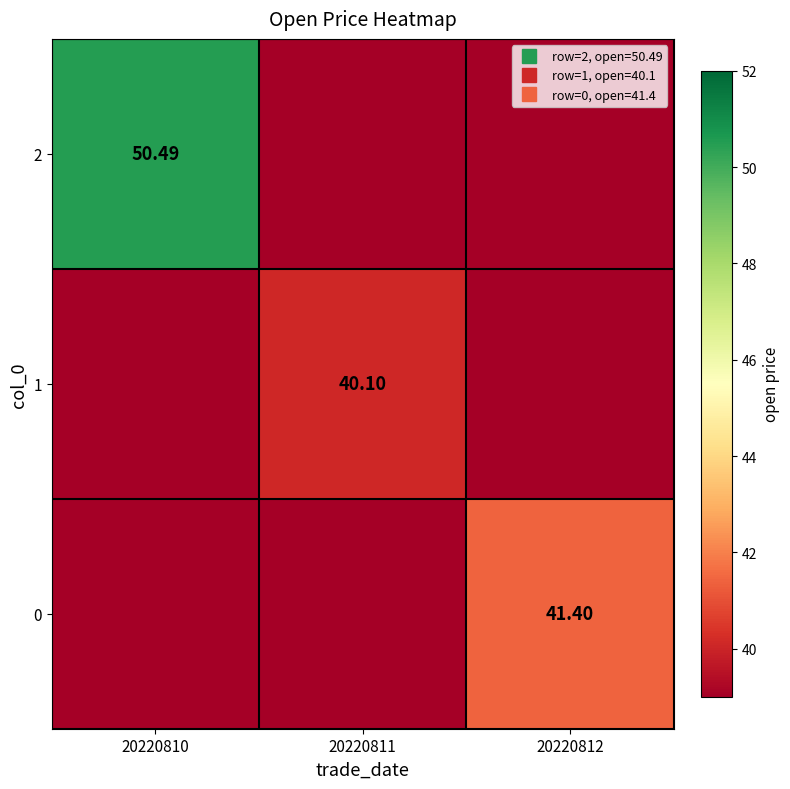

Is the value of 0 at 20220812 greater than the value of 2 at 20220811?

Yes